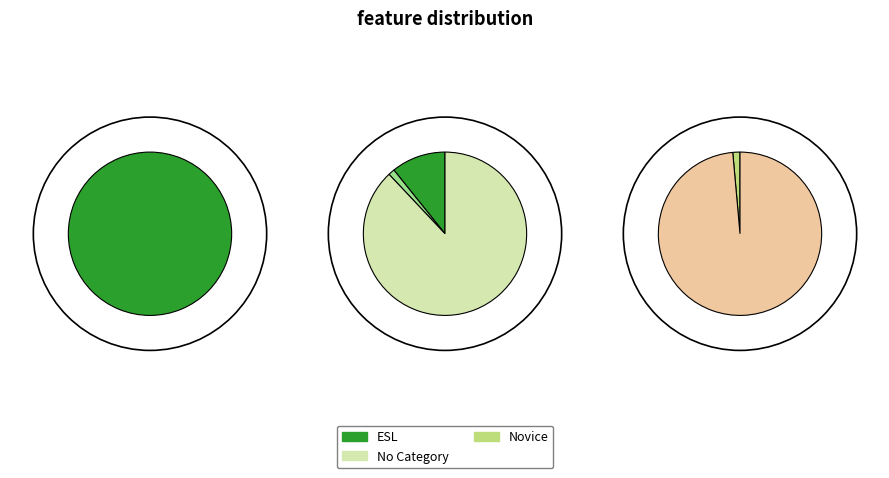

Is there a majority slice in this chart?

Yes